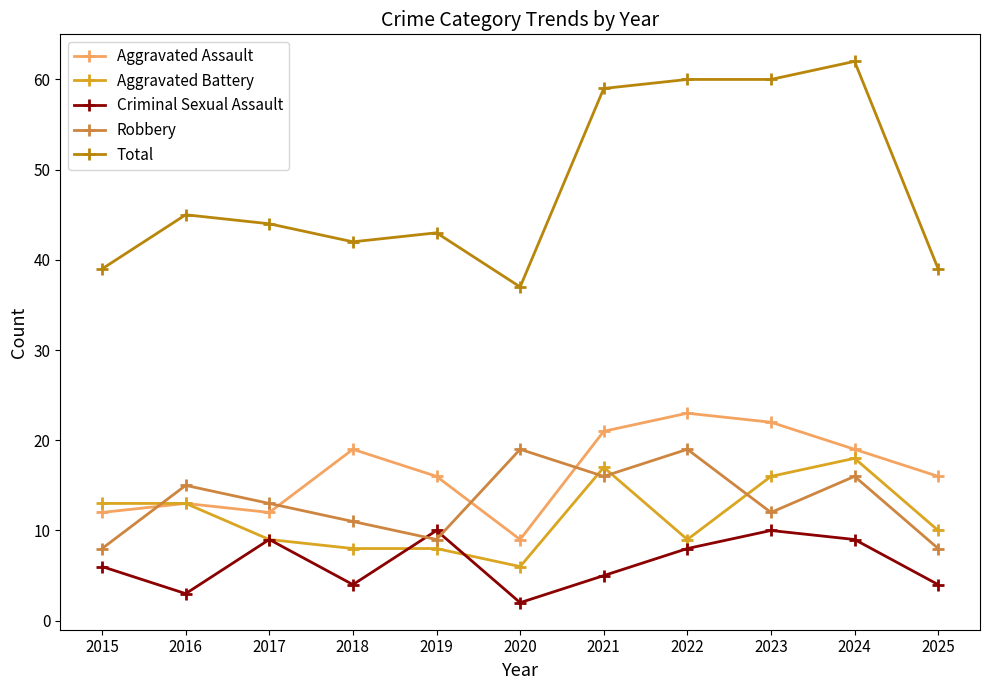

What is the sum of all Aggravated Assault values?

182